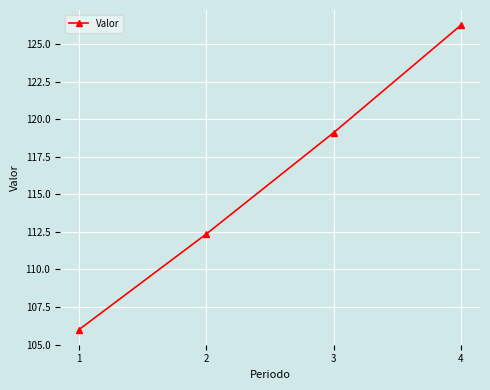

What is the change in value from 2 to 3?

+6.7